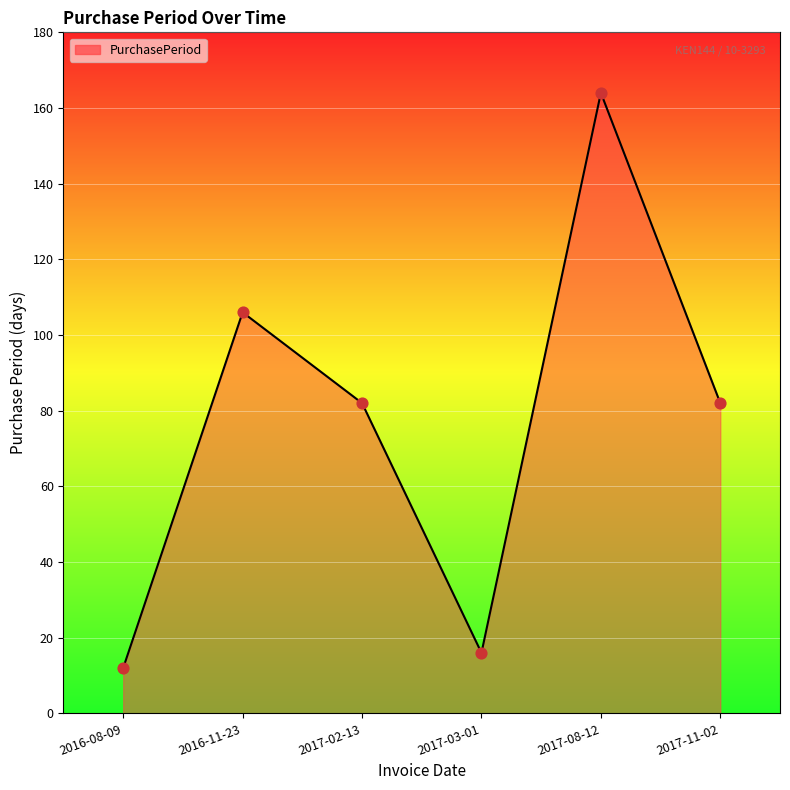

Approximately how many times larger is the value at 2017-11-02 compared to 2017-08-12?

0.5